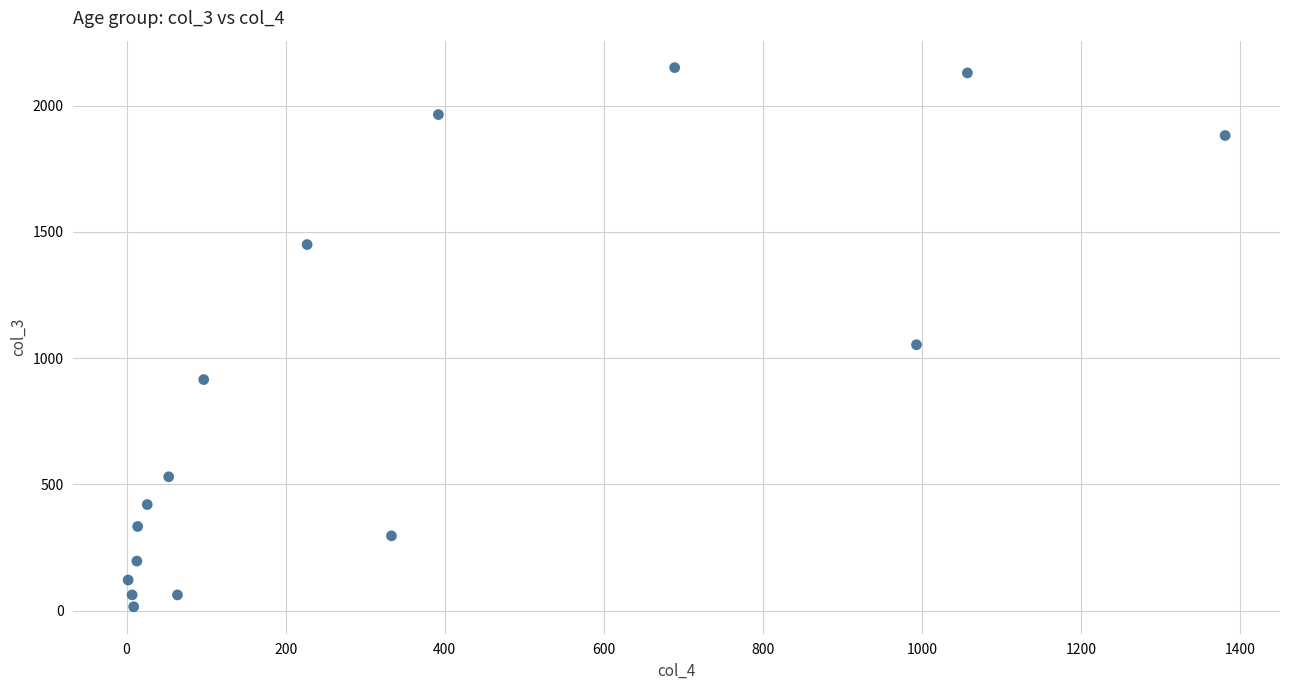

What is the range of Y values (max minus min)?

2136